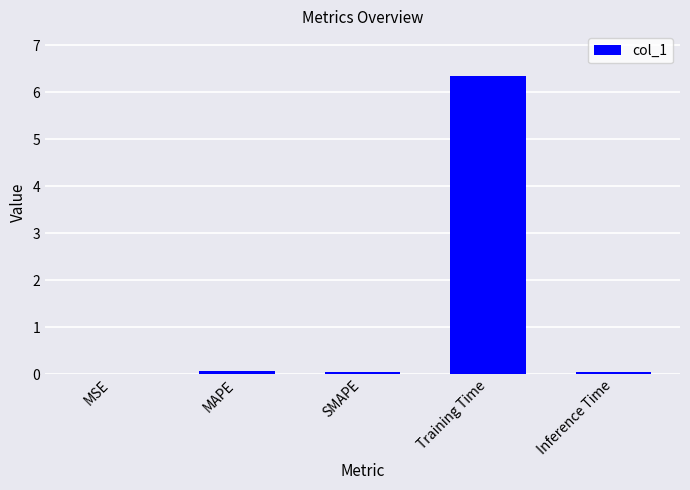

Is it true that the value at Inference Time is 0.0?

True